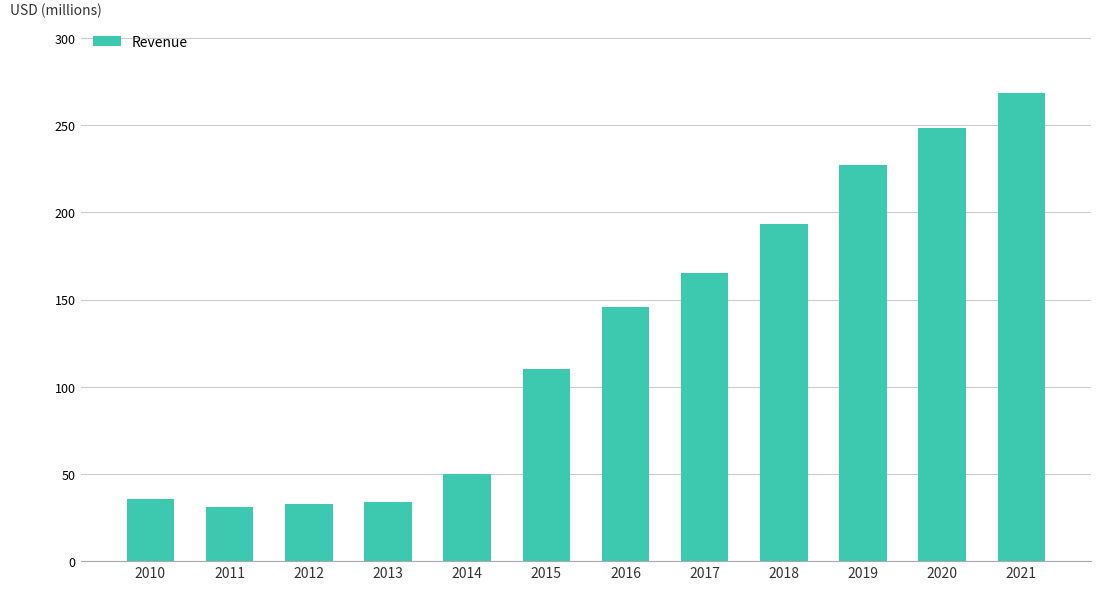

What is the change in value from 2011 to 2013?

+2.6